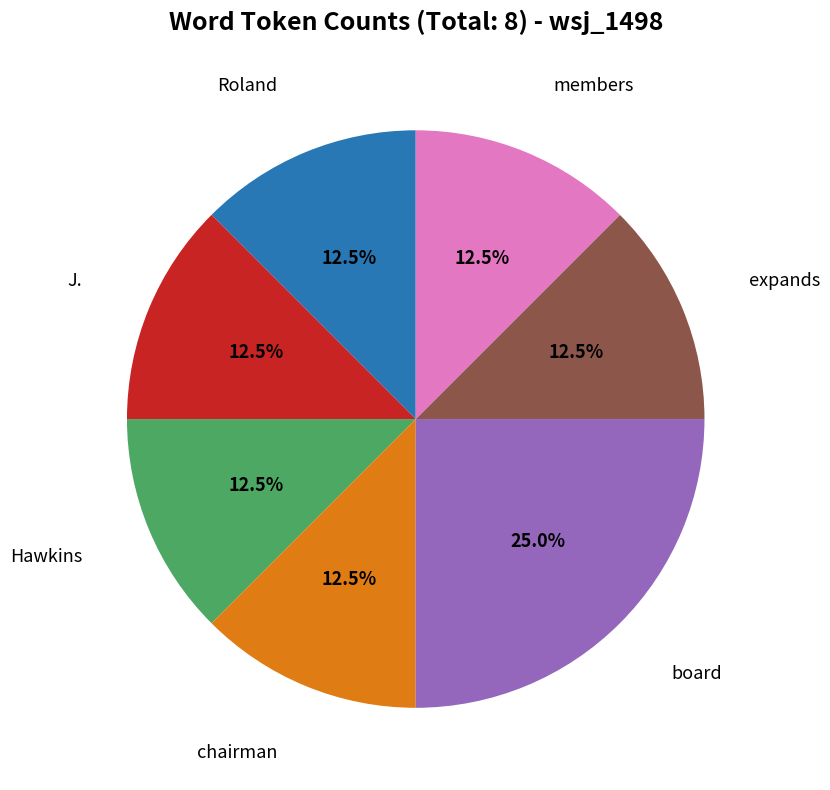

What percentage is the board slice, to the nearest percent?

25%